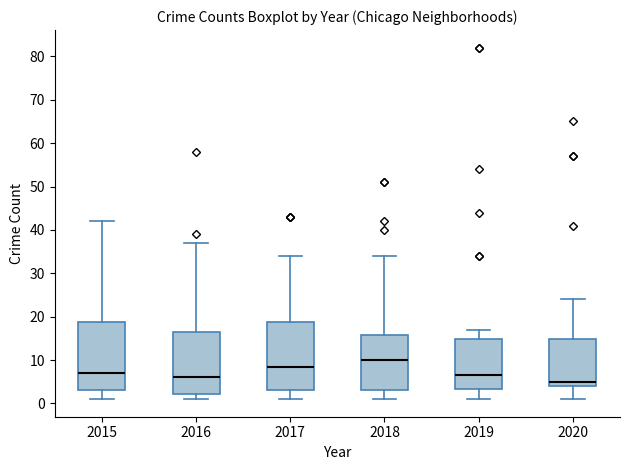

Which box has the lowest median line?

2020